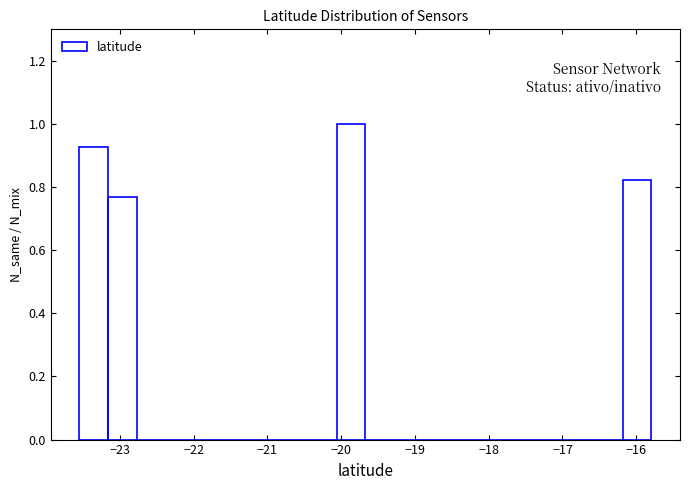

Read against the x-axis, roughly where is the centre of the tallest bar?

-19.9